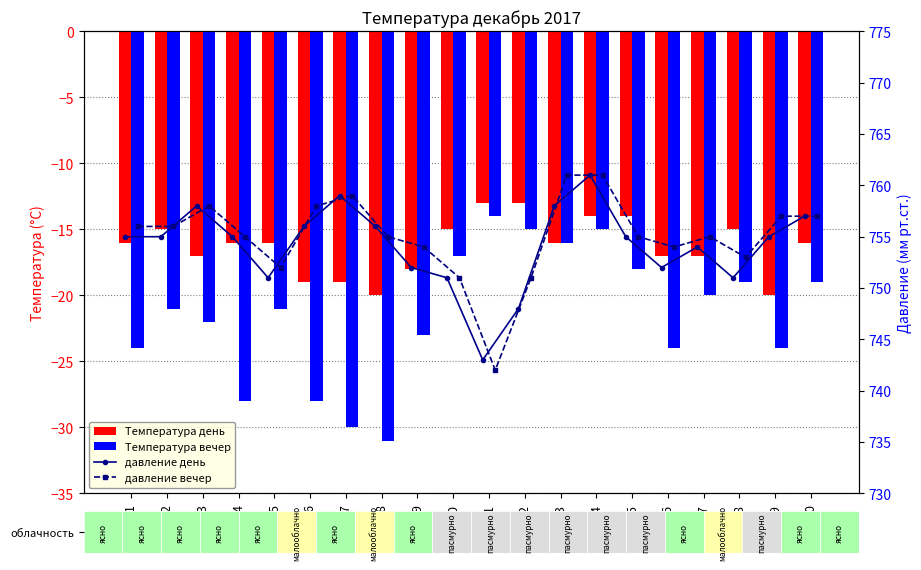

What is the value of the давление вечер bar at the 15th from the left?

755